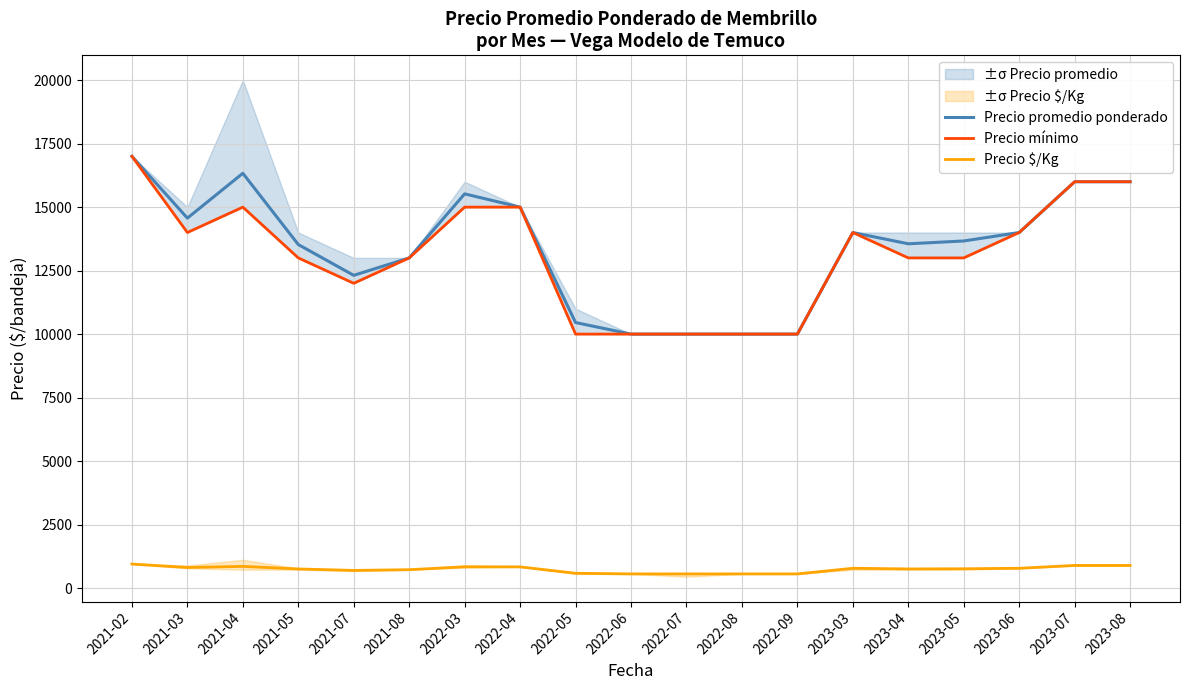

Reading left to right, what are all the values shown in this chart?

Precio promedio ponderado: 17000	14567	16333	13526	12314	13000	15522	15000	10455	10000	10000	10000	10000	14000	13556	13667	14000	16000	16000
Precio mínimo: 17000	14000	15000	13000	12000	13000	15000	15000	10000	10000	10000	10000	10000	14000	13000	13000	14000	16000	16000
Precio $/Kg: 944	809	852	751	693	722	836	833	581	556	556	556	556	778	752	758	778	889	889